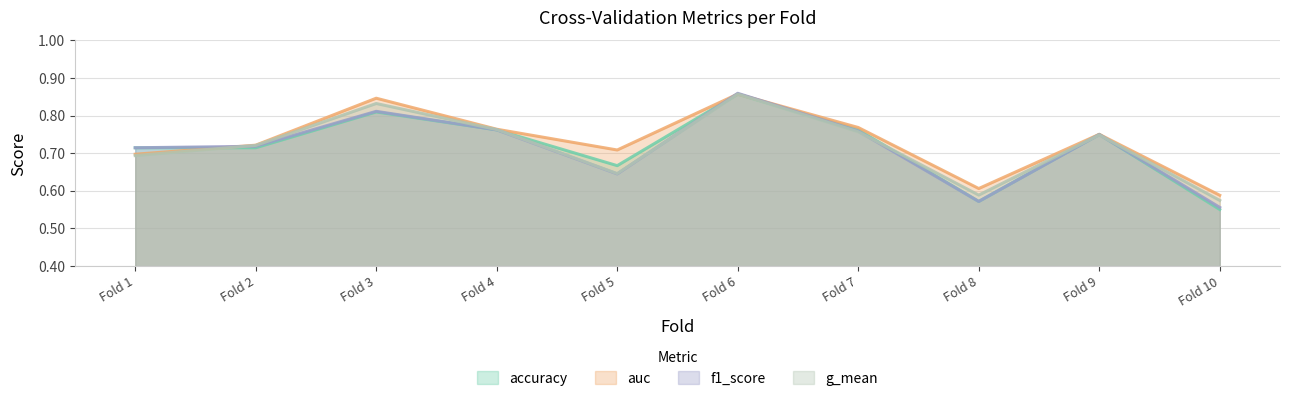

Which series has the largest total across all categories?

auc